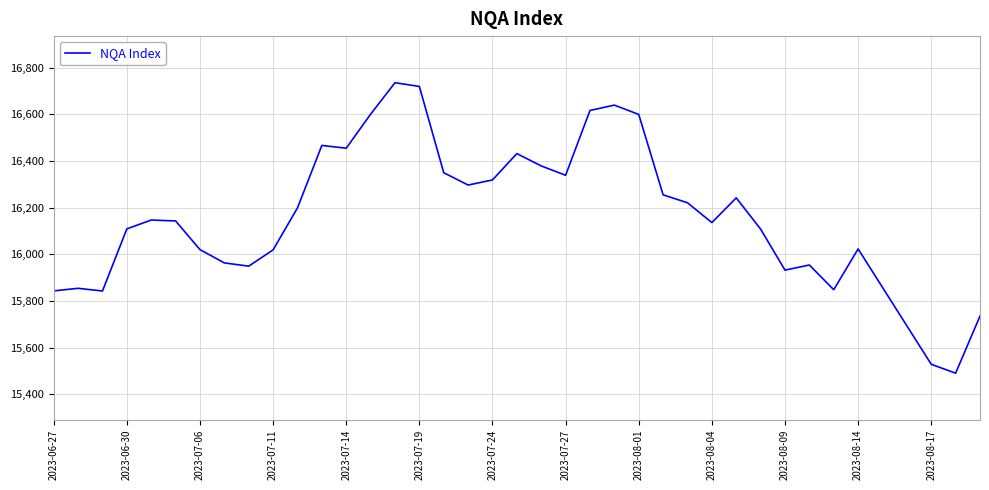

What is the greatest value displayed?

16736.0